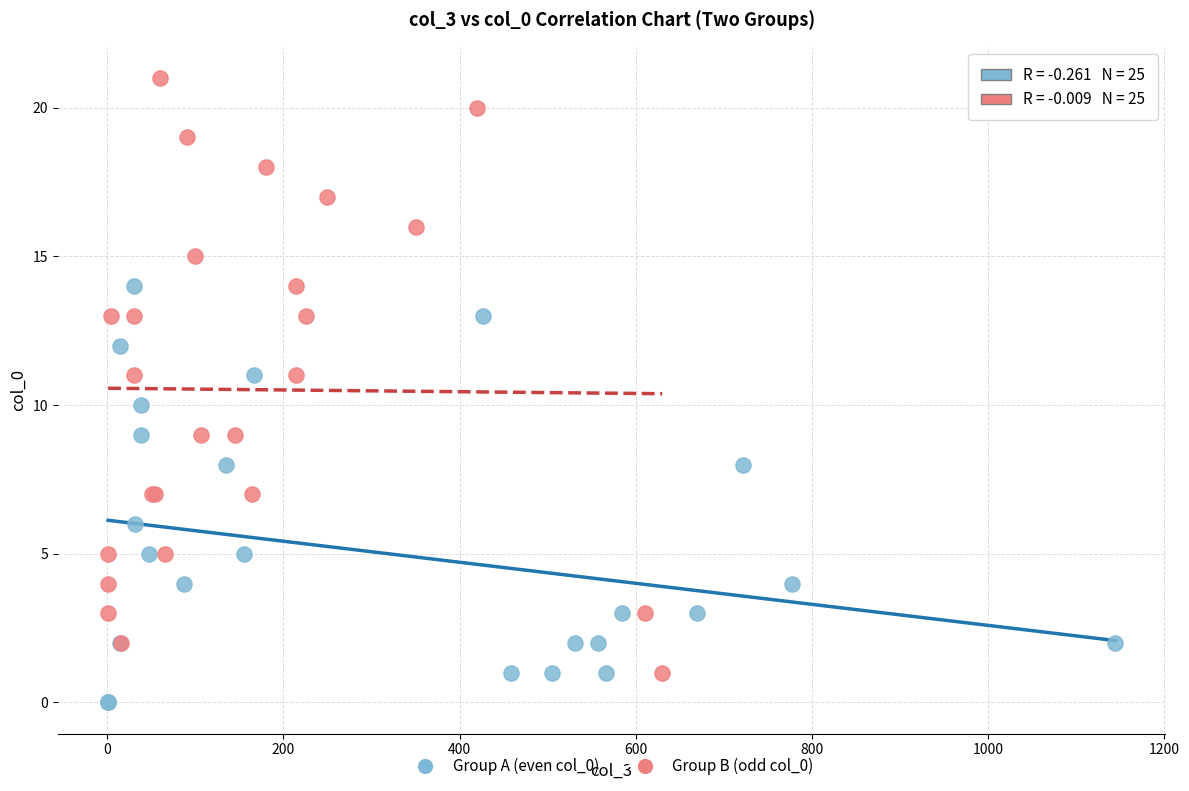

Which series contains the lowest Y value?

Group A (even col_0)